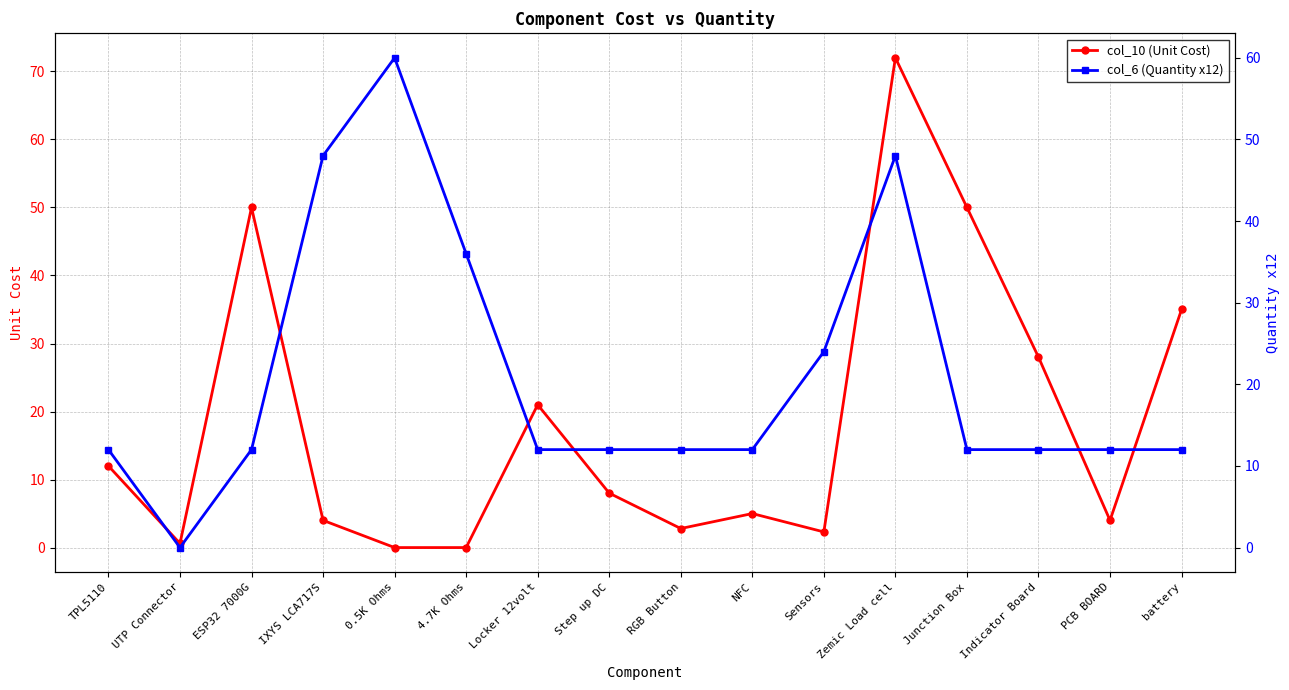

Rank the series by their maximum value, from highest to lowest.

col_10 (Unit Cost), col_6 (Quantity x12)